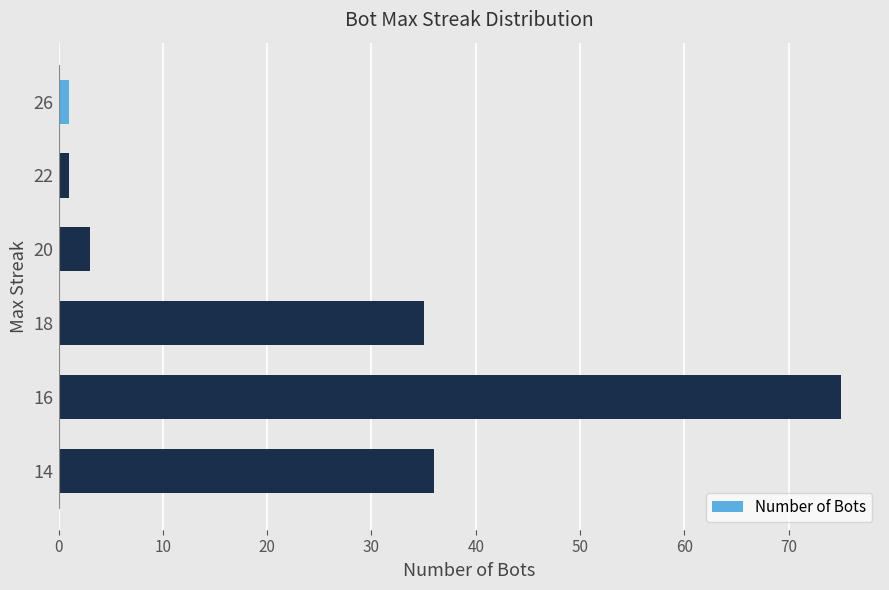

Is it true that the value at 16 is 75?

True